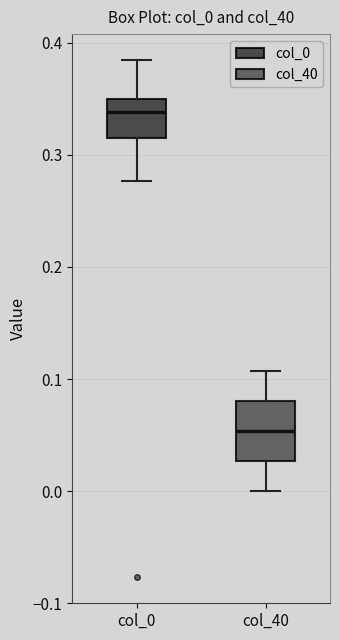

Reading left to right, transcribe this box plot: for each box, give where its median line is, the range the box spans, and where its two whiskers end, as read against the y-axis. The values are not printed on the chart, so give them approximately, as read against the axis.

col_0: median 0.34, box 0.32 to 0.35, whiskers 0.28 to 0.38
col_40: median 0.05, box 0.03 to 0.08, whiskers 0.00 to 0.11